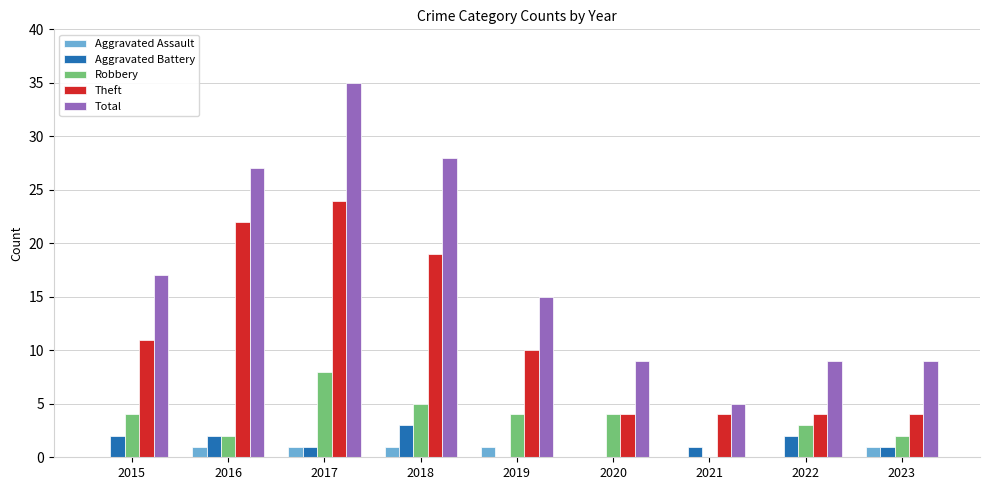

What is the sum of all Aggravated Assault values?

5